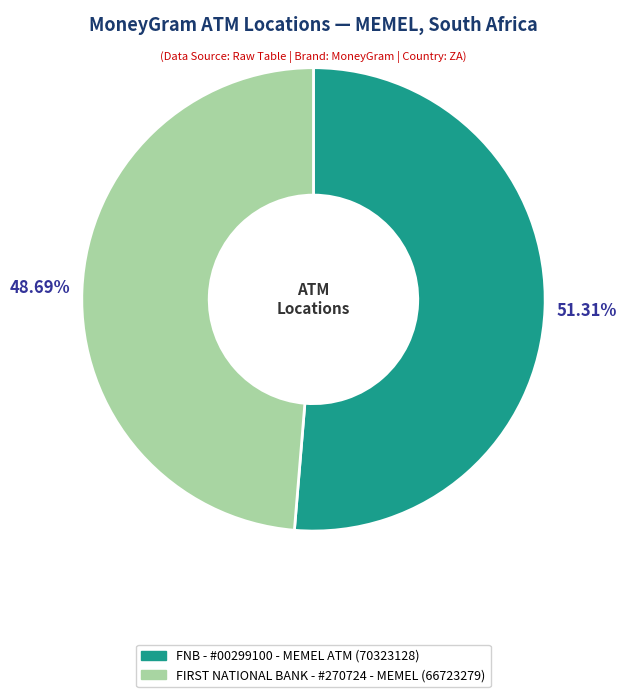

True or false: FNB - #00299100 - MEMEL ATM accounts for 51% of the total.

True